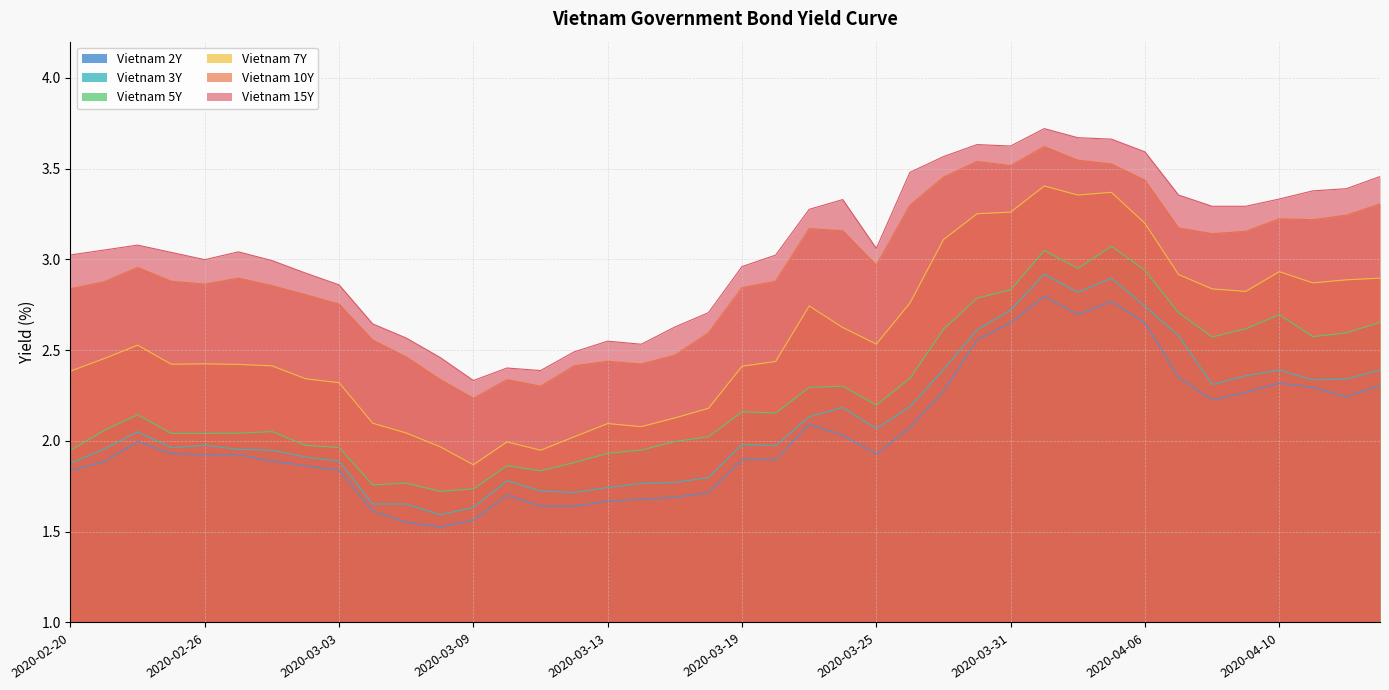

How many data points in Vietnam 15Y are less than 3?

16